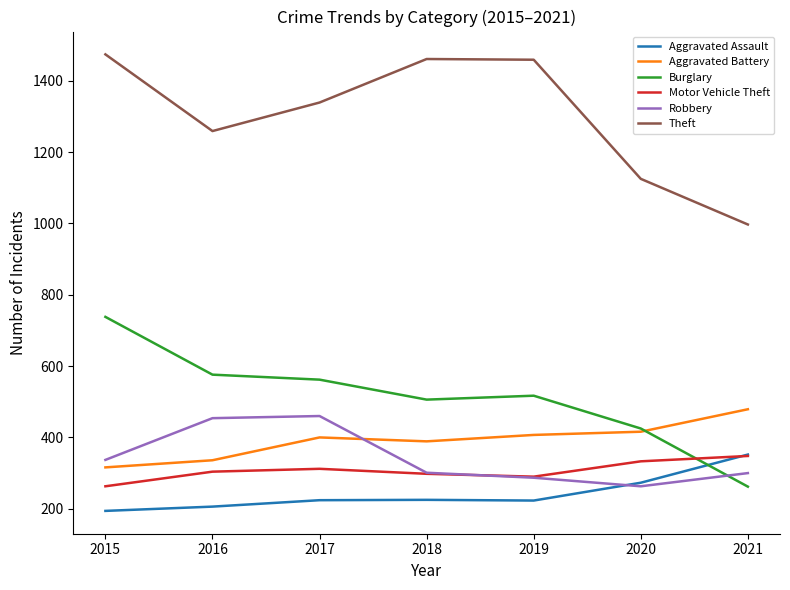

Is the value of Aggravated Assault at 2015 greater than the value of Robbery at 2016?

No